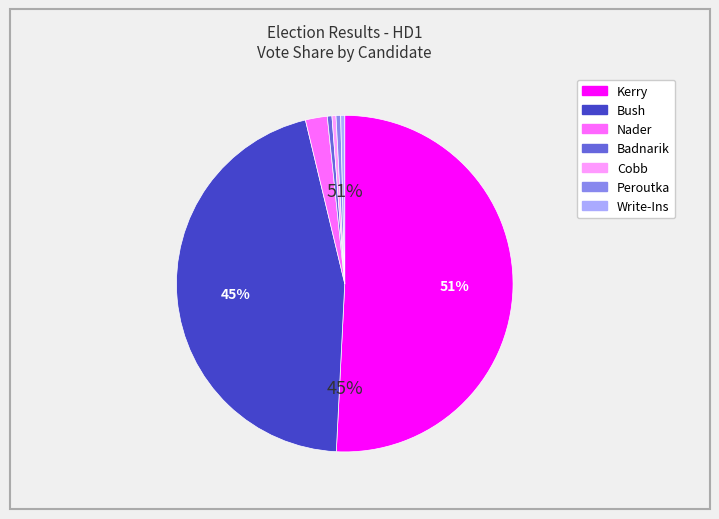

To the nearest percent, what is the difference between the largest and smallest slice percentages?

50%